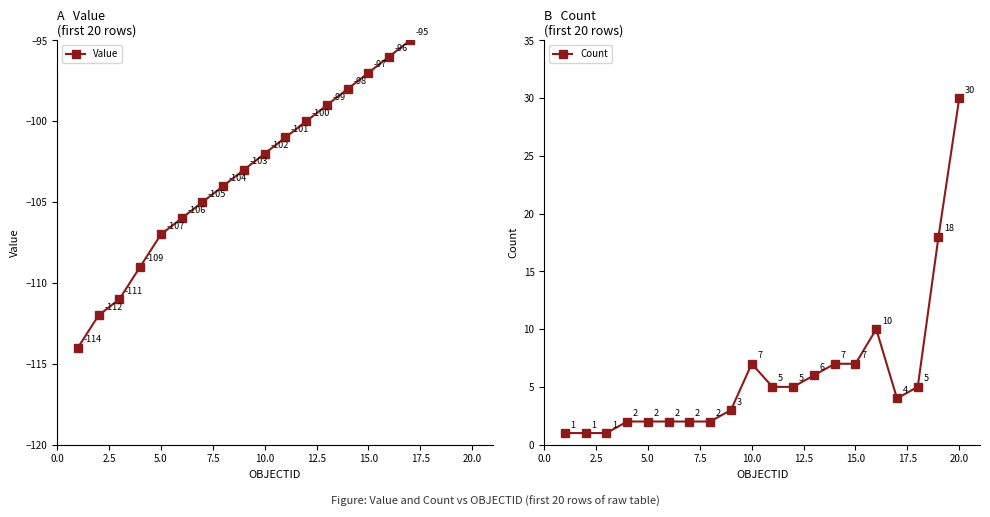

What is the difference between the second highest and minimum values in the Value series?

21